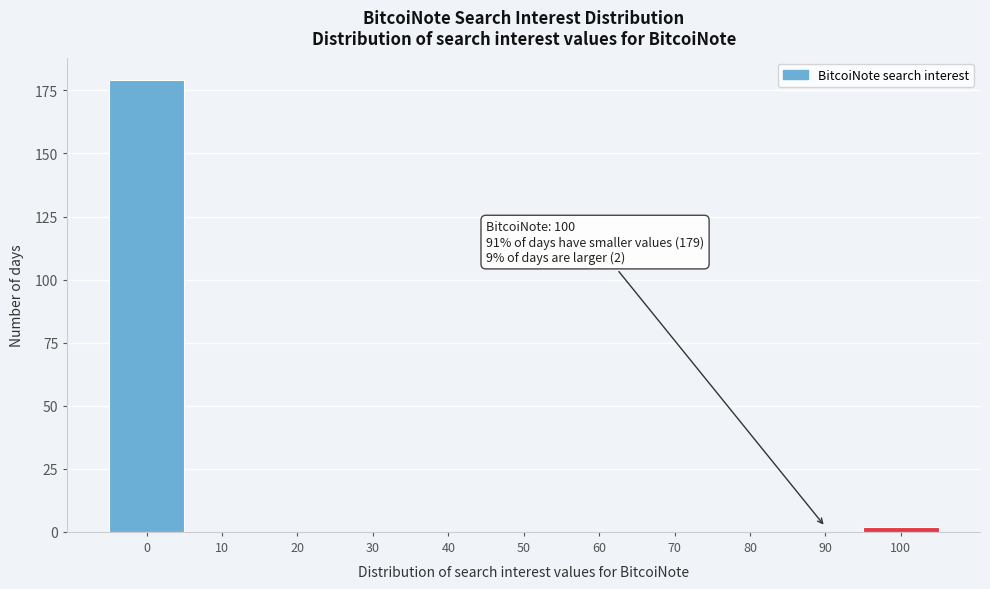

Reading left to right, list all the values displayed in this chart.

0=179	10=0	20=0	30=0	40=0	50=0	60=0	70=0	80=0	90=0	100=2